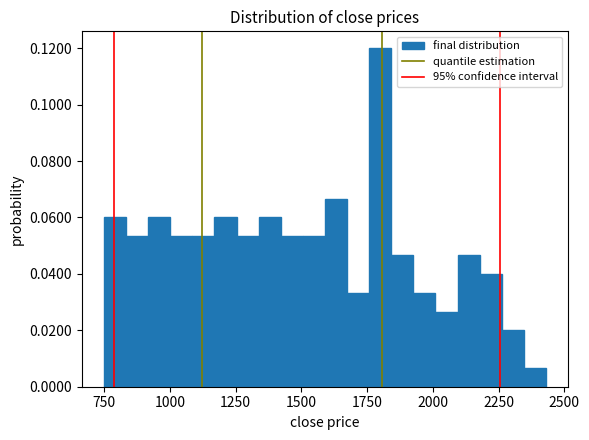

Around what value on the x-axis is the tallest bar? Give the approximate position of its centre, as read against the axis.

1800